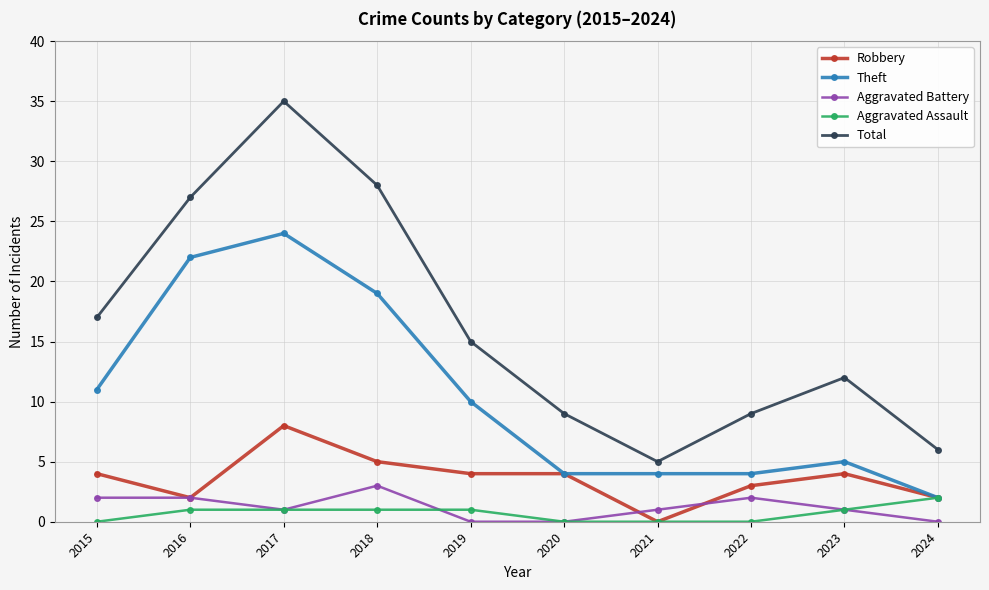

In Total, how many points are lower than both neighbors (excluding endpoints)?

1